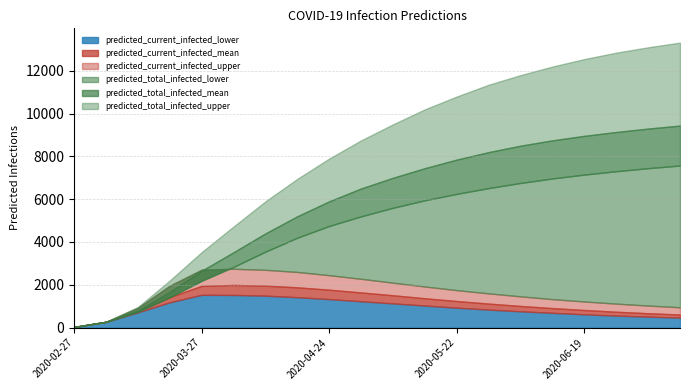

Which series has the largest total across all categories?

predicted_total_infected_upper